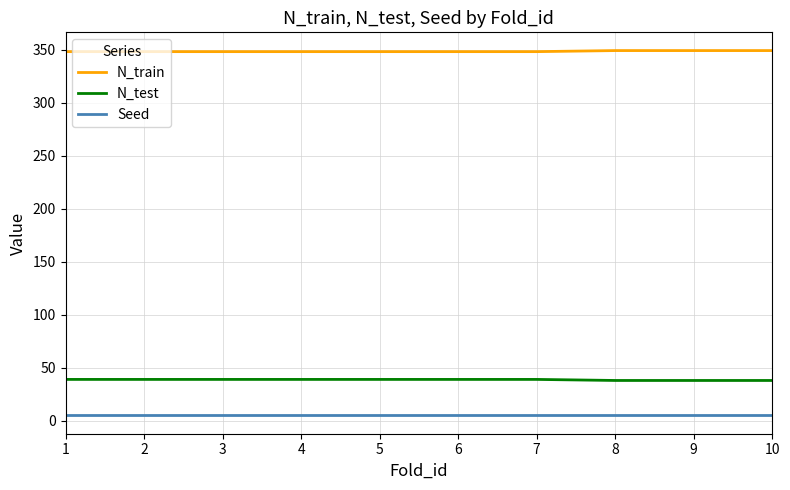

Is this an area chart (filled region under the line)?

No